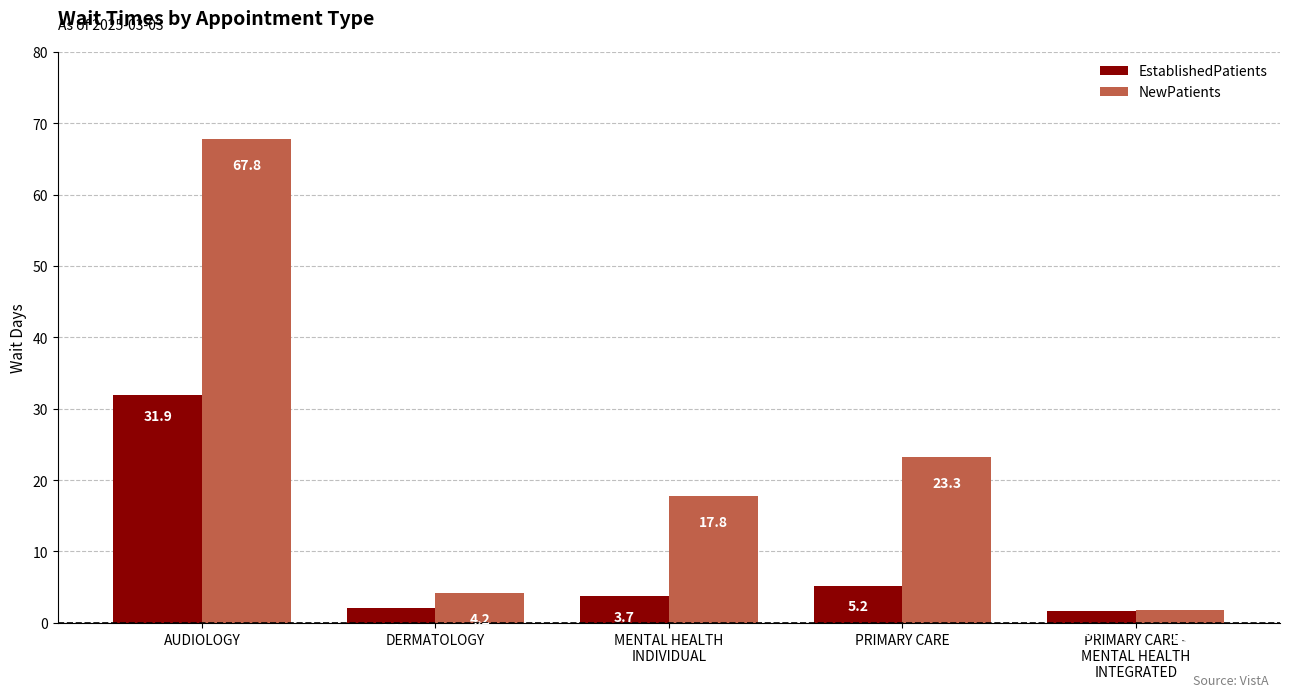

What is the total value across all series at MENTAL HEALTH
INDIVIDUAL?

21.5